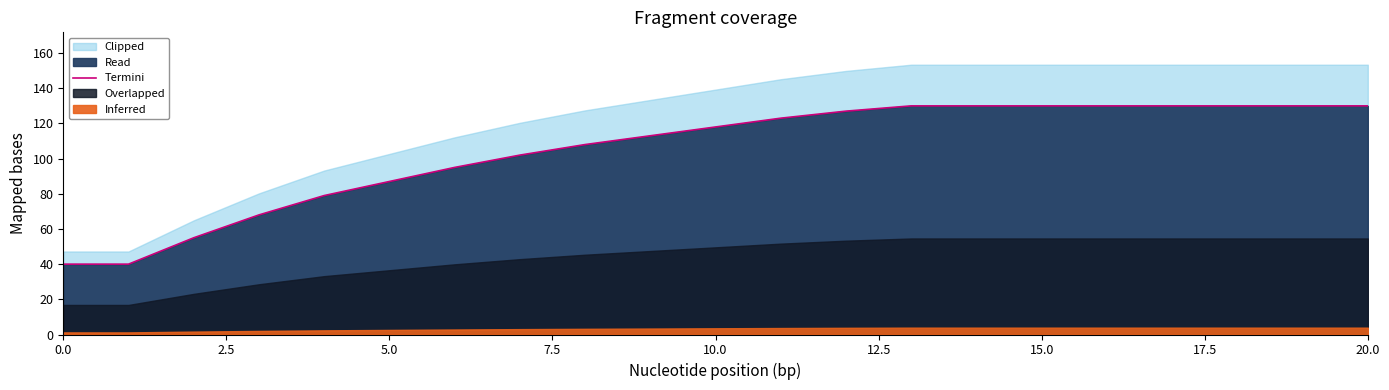

True or false: the data has more than 2 interior local peaks.

False